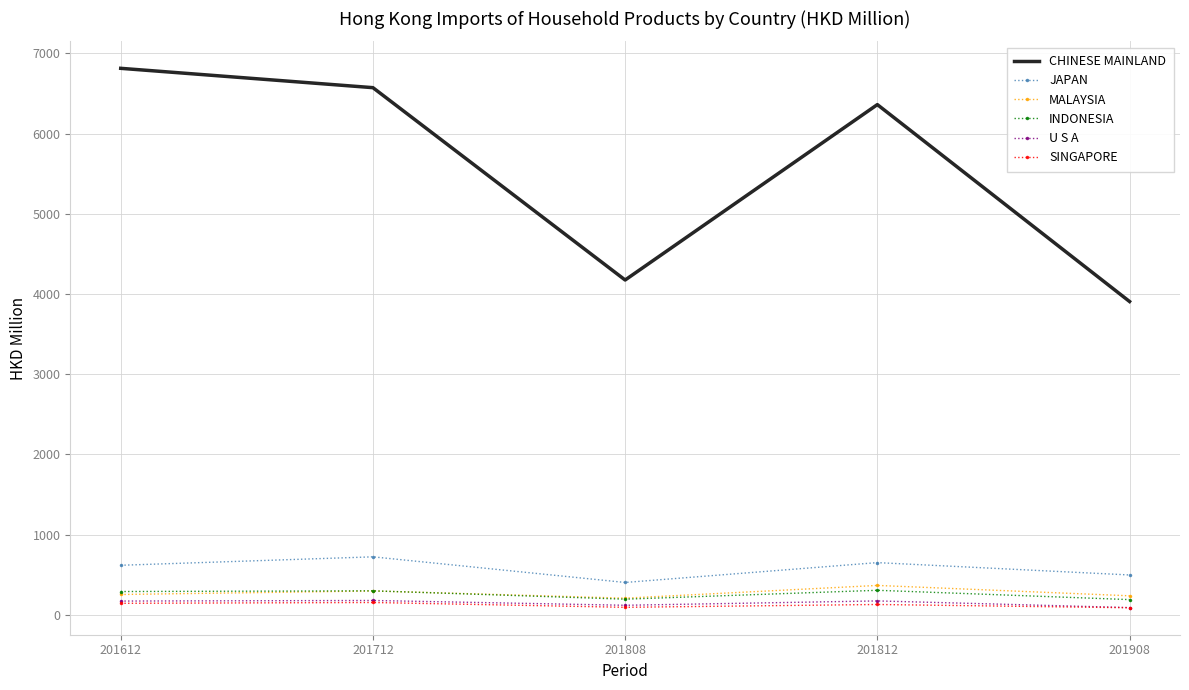

What is the minimum value for INDONESIA?

190.9